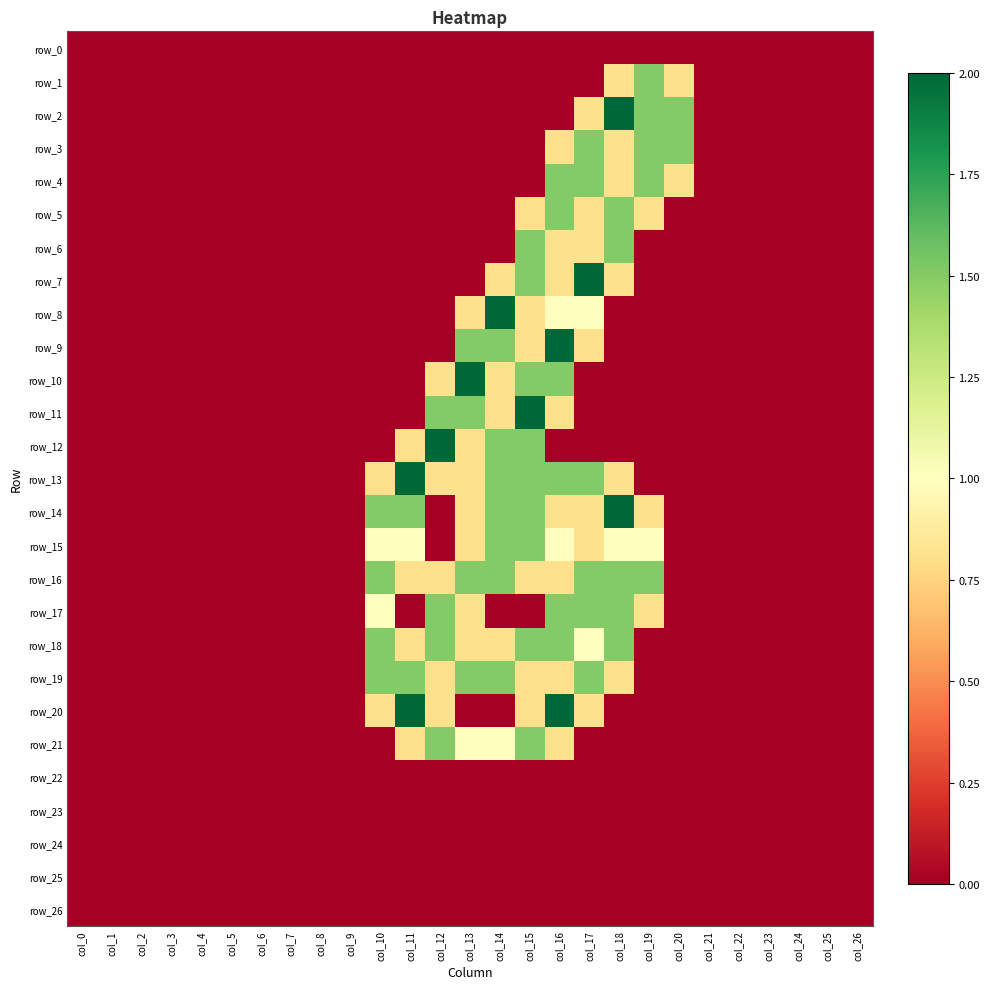

What is the difference between the maximum and minimum values in the row_11 series?

2.0